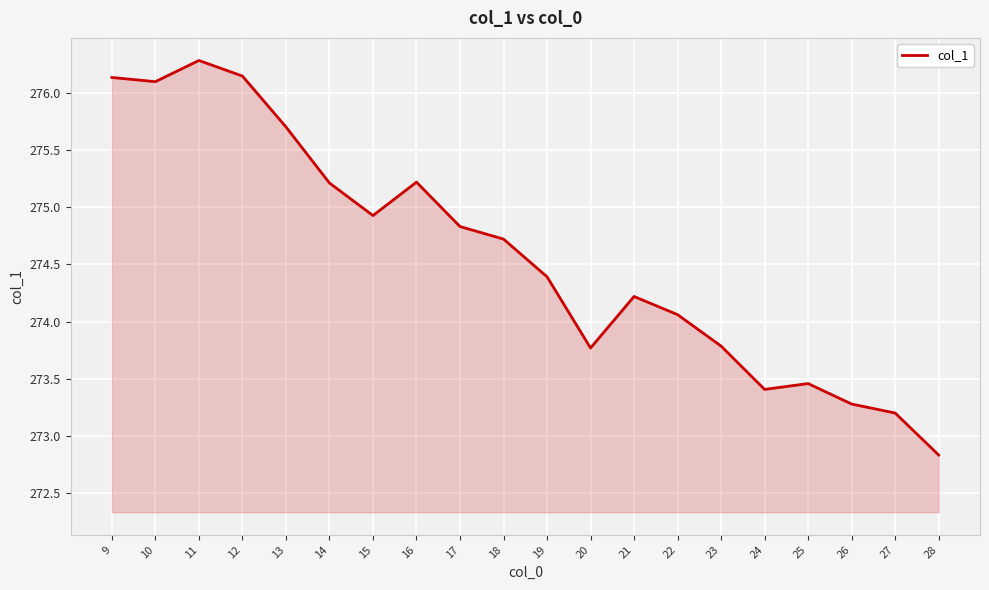

What is the sum of the values at 13 and 20?

549.5